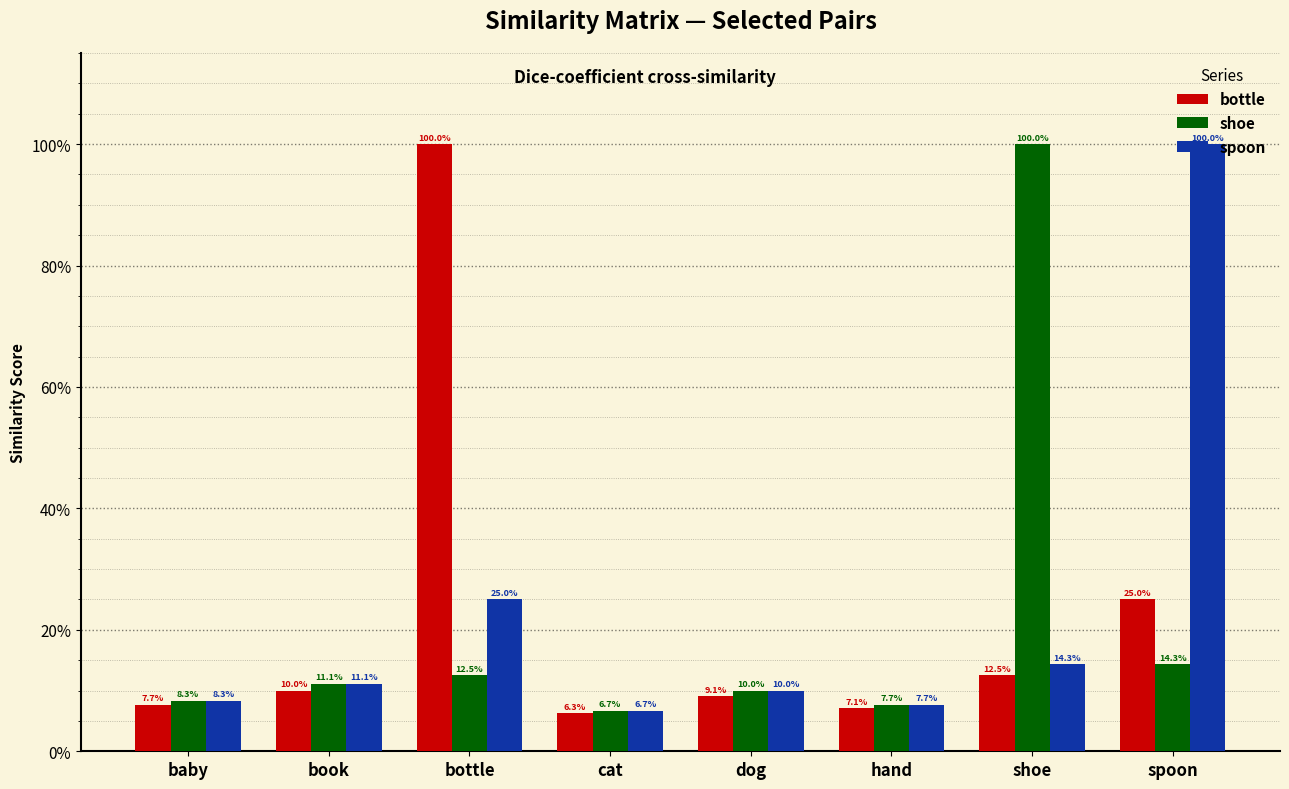

Rank the series at cat from lowest to highest value.

bottle, shoe, spoon